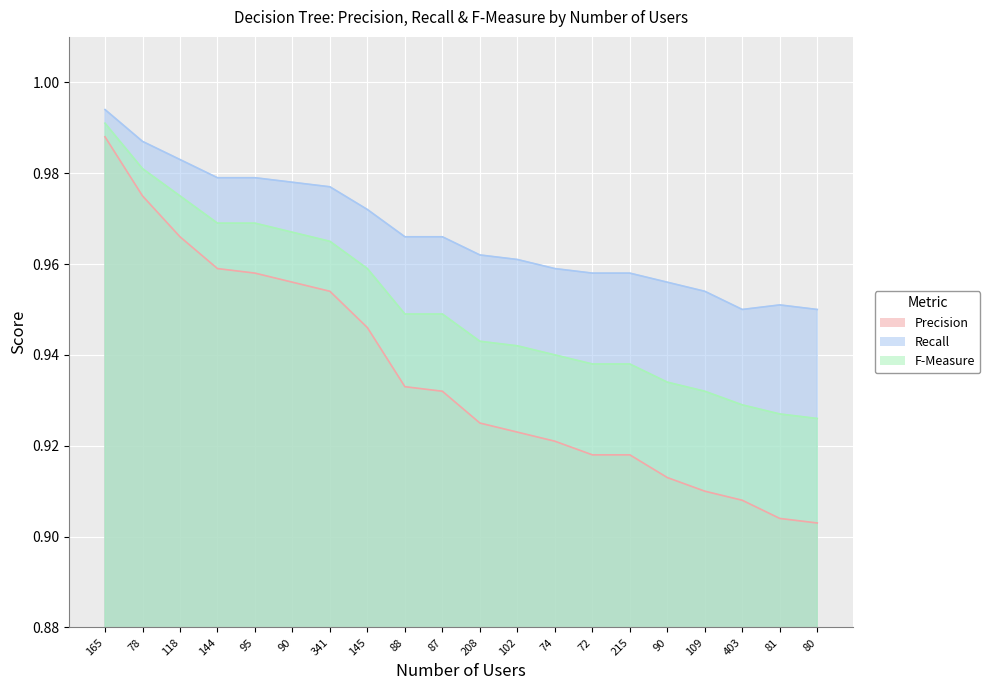

True or false: Precision and Recall intersect in this chart.

False